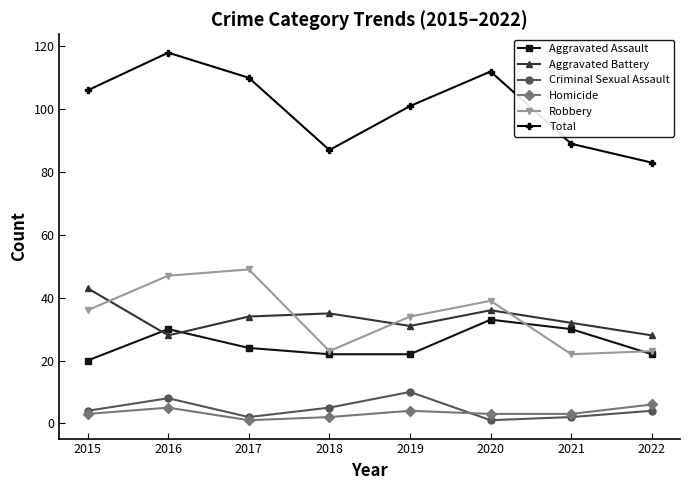

True or false: Robbery and Criminal Sexual Assault intersect in this chart.

False